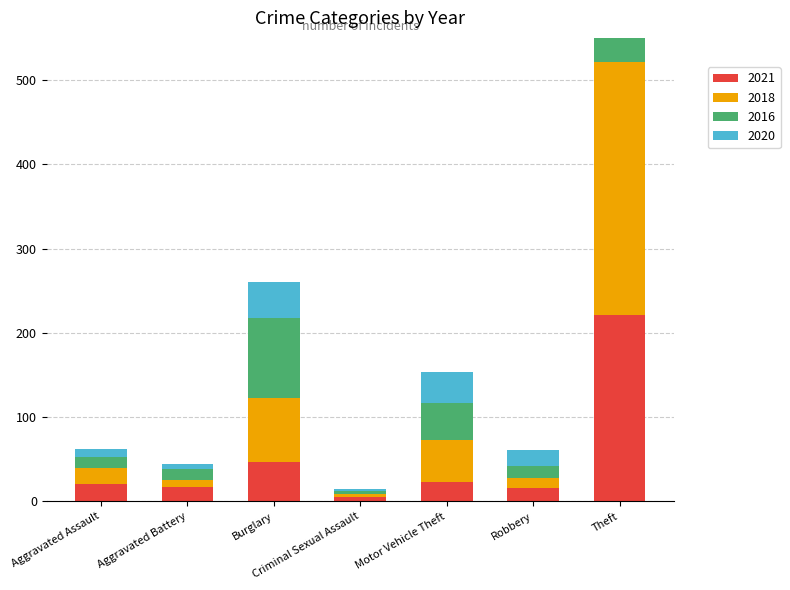

List the series in order of their peak value, lowest first.

2021, 2020, 2018, 2016